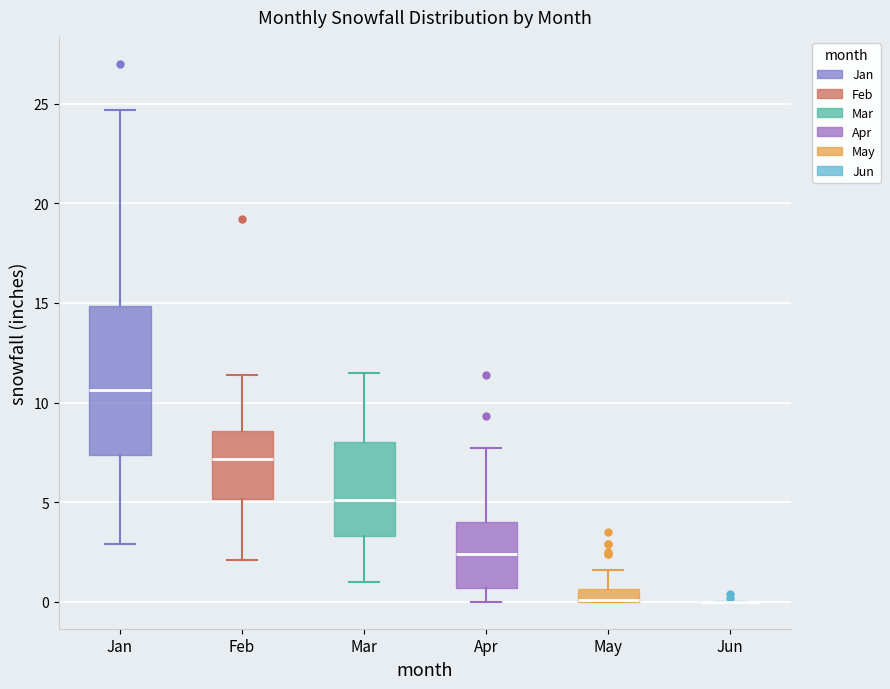

Which box is the tallest, from its lower edge to its upper edge?

Jan